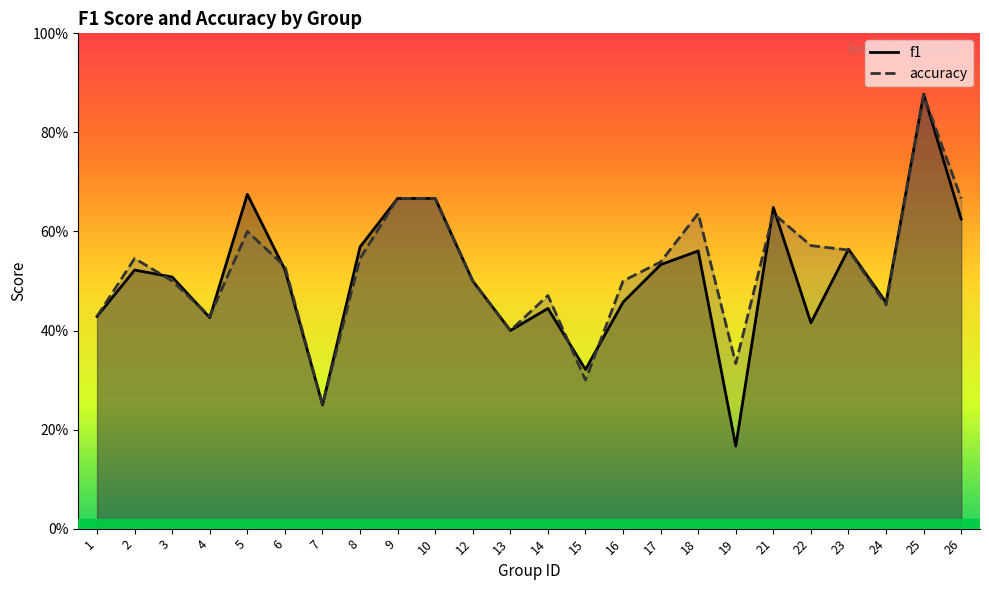

What is the average value of the f1 series?

0.5